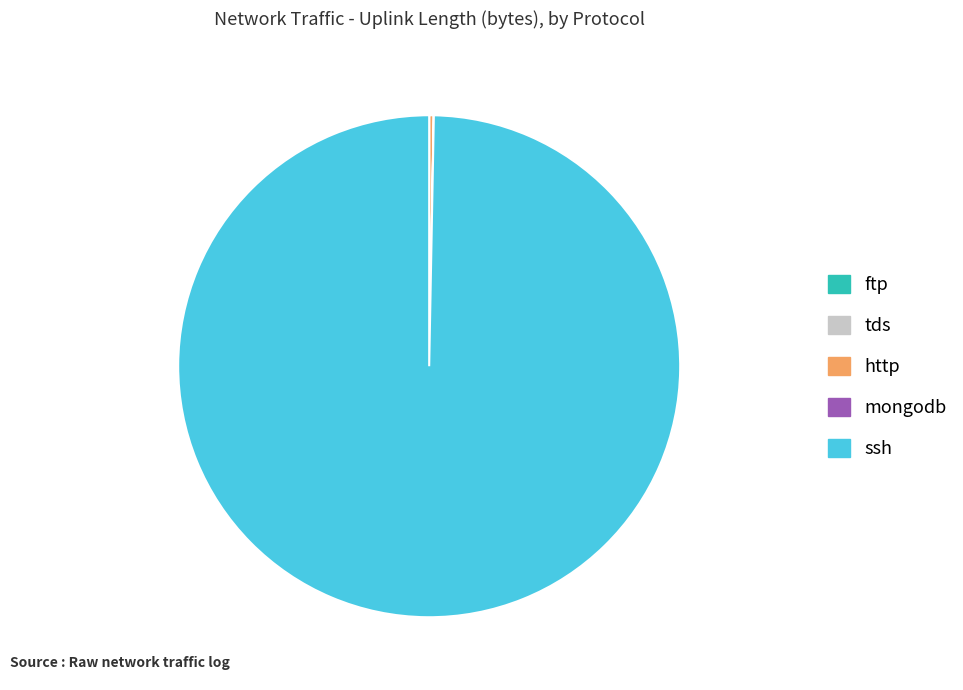

Is there a majority slice in this chart?

Yes